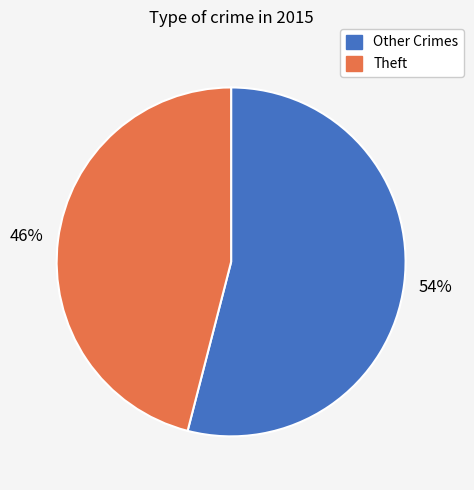

Does any single category account for the majority?

Yes